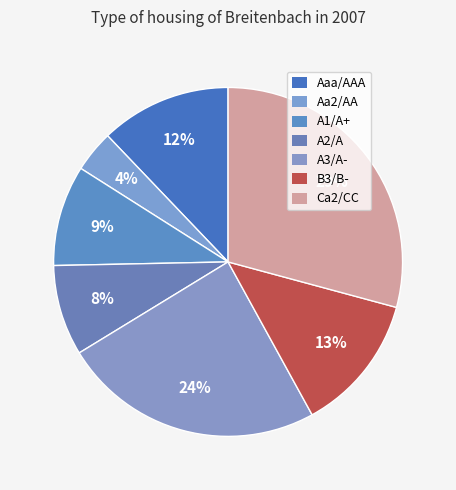

Count the number of slices in the pie.

7